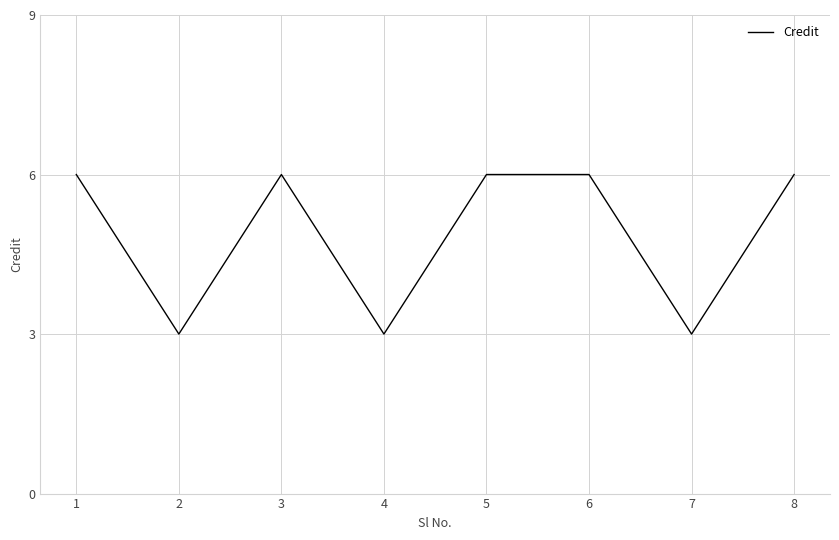

How many interior local valleys (lower than both neighbors) does the data have?

3